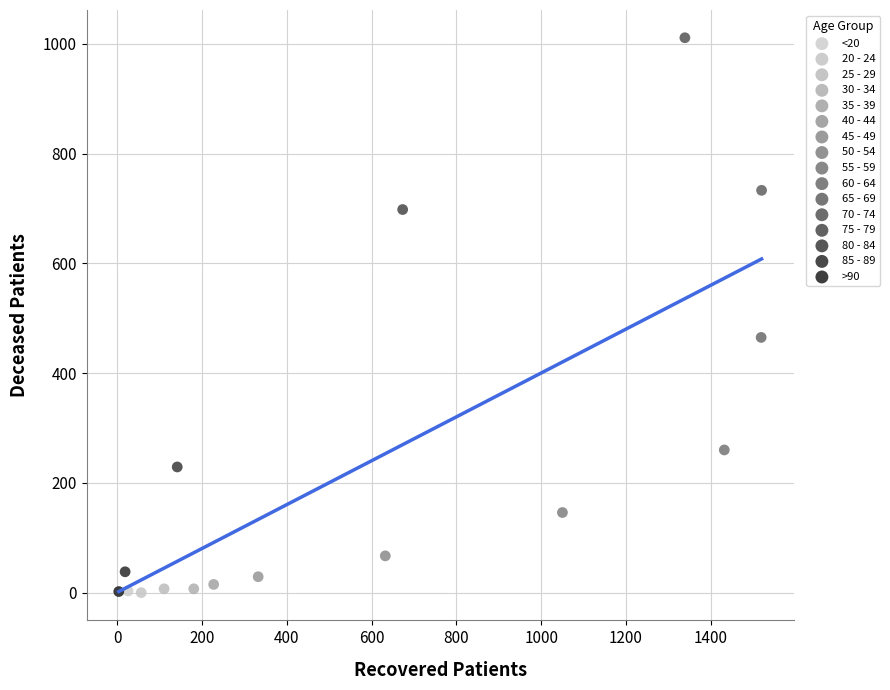

What are all the series names shown in the legend?

<20, 20 - 24, 25 - 29, 30 - 34, 35 - 39, 40 - 44, 45 - 49, 50 - 54, 55 - 59, 60 - 64, 65 - 69, 70 - 74, 75 - 79, 80 - 84, 85 - 89, >90